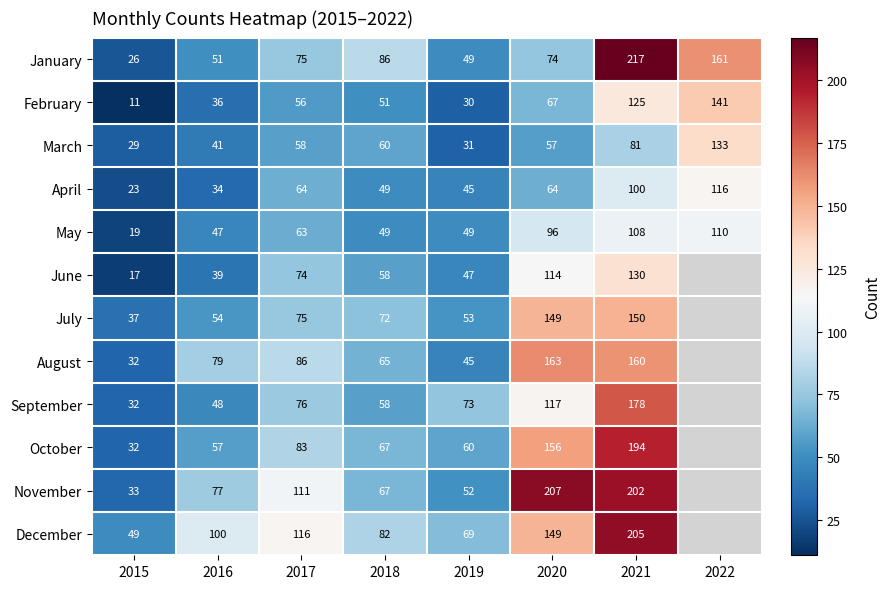

What is the difference between the July values at 2021 and 2015?

113